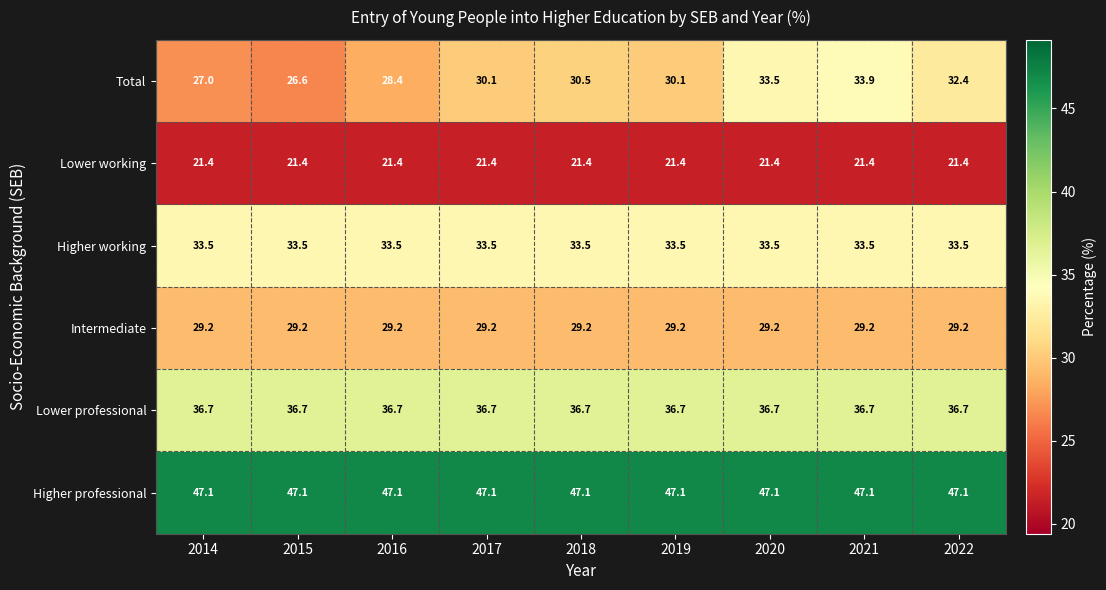

Rank the series at 2022 from lowest to highest value.

Lower working, Intermediate, Total, Higher working, Lower professional, Higher professional